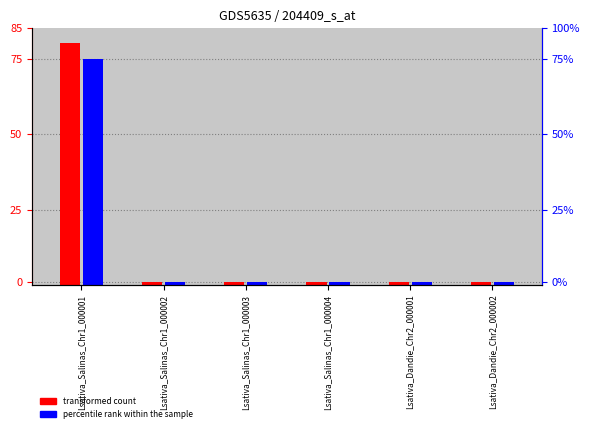

Does the chart contain any negative values?

No